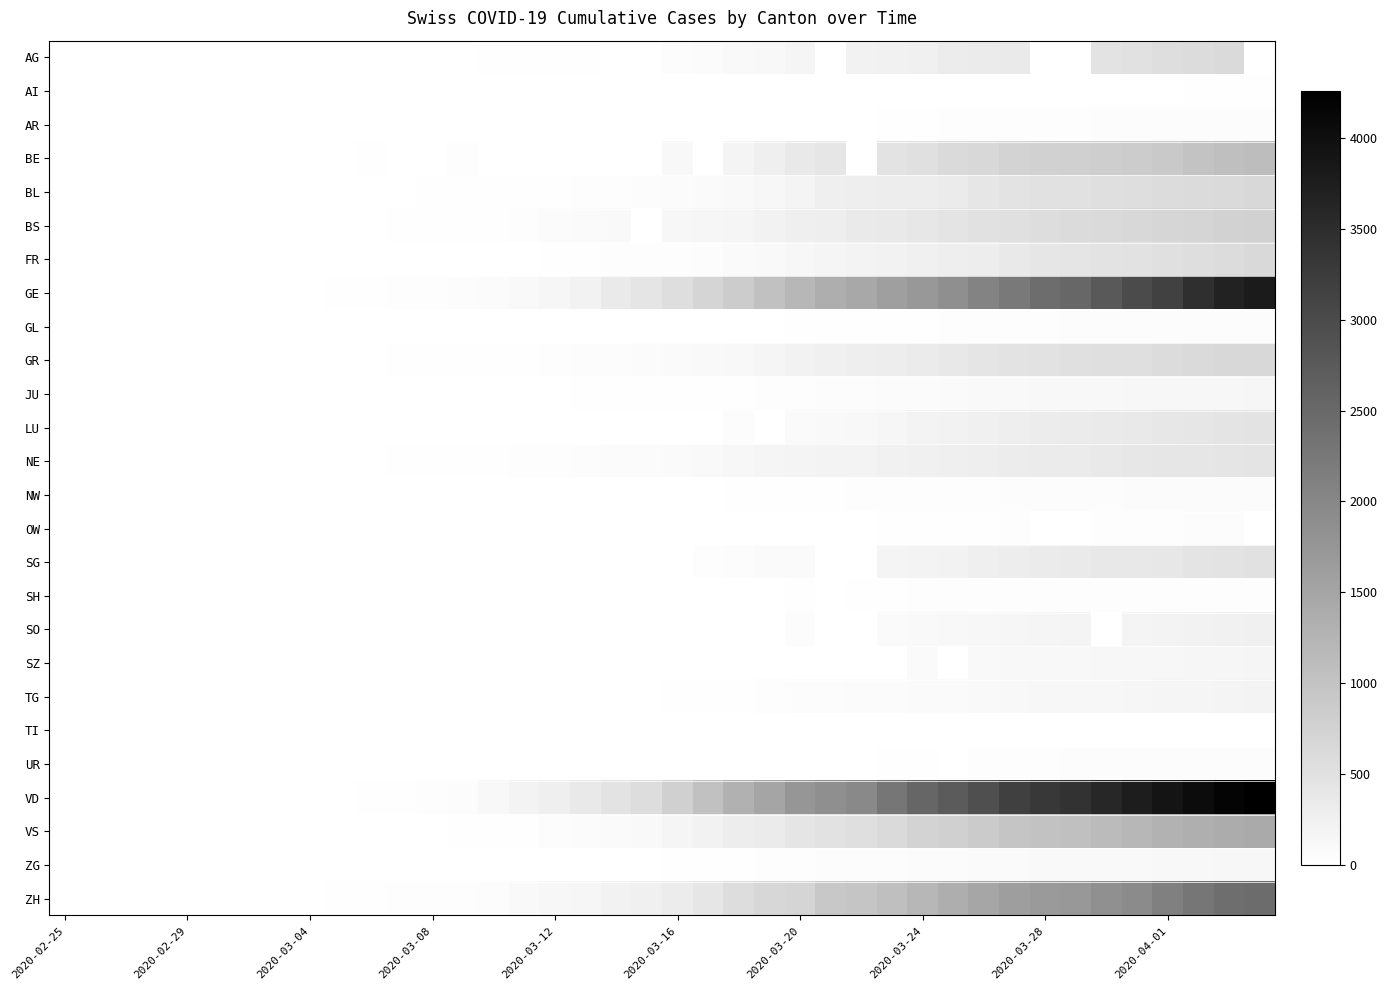

Which series has the largest range (max minus min)?

VD